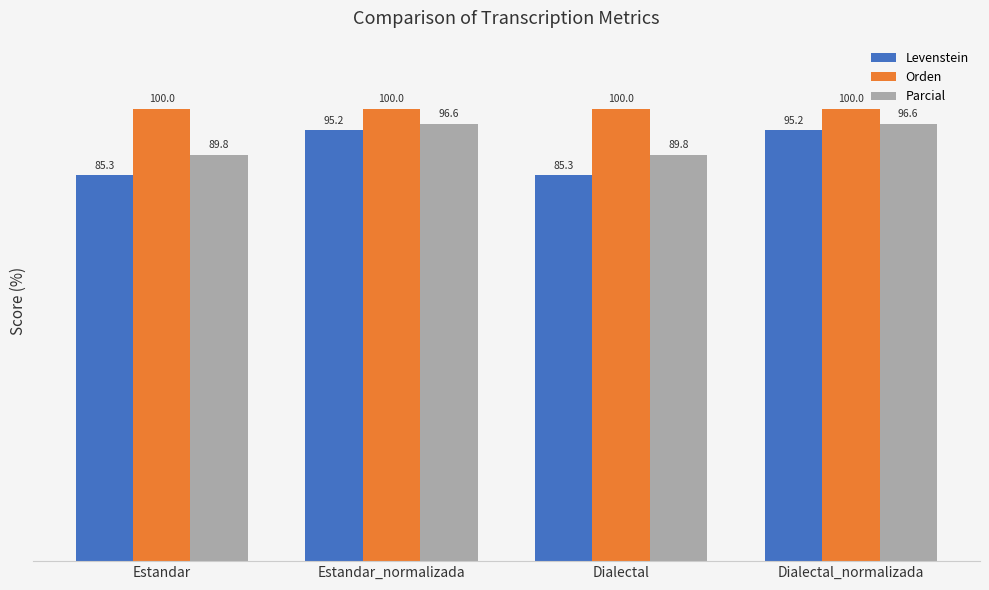

Is the value of Orden at Estandar greater than the value of Parcial at Estandar?

Yes